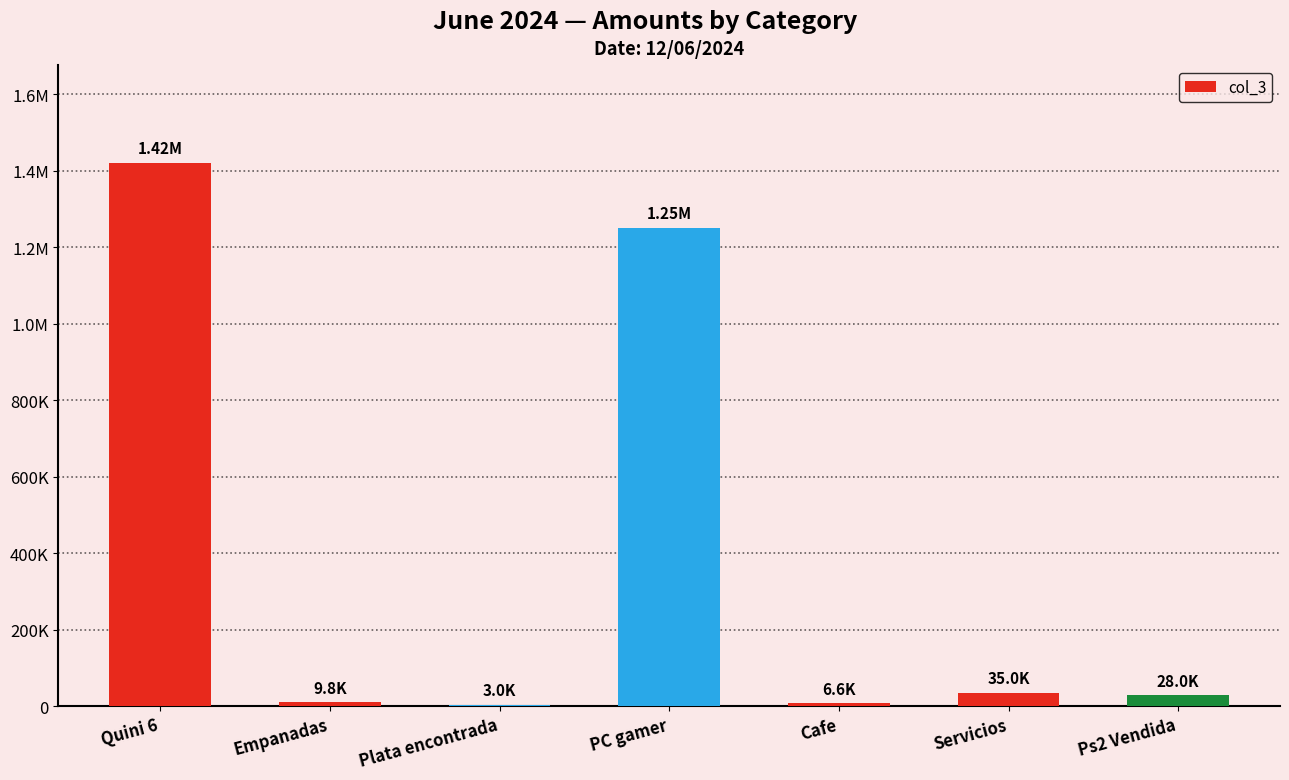

Are the bars horizontal?

No